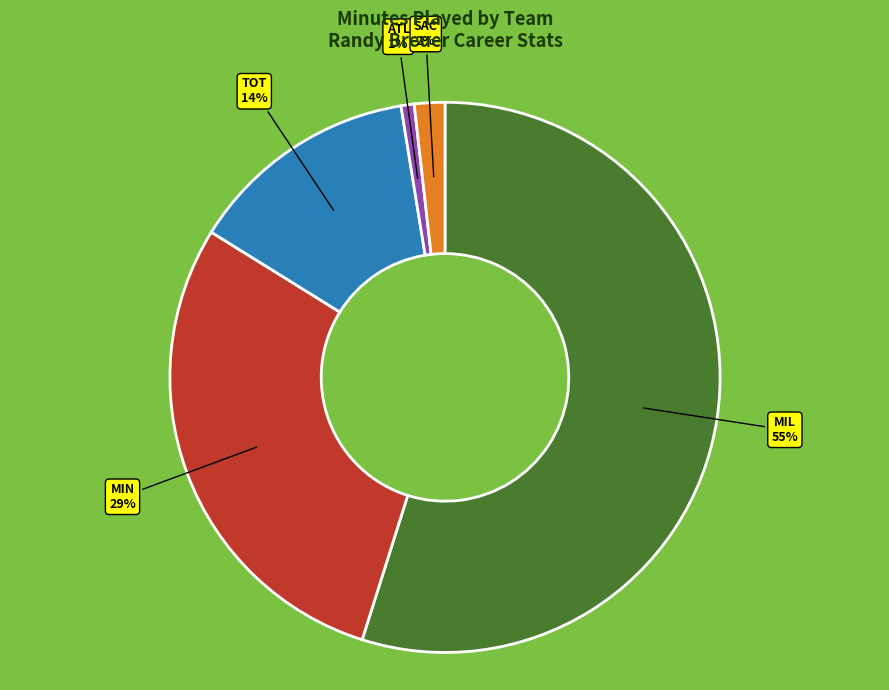

How many segments does this pie chart have?

5